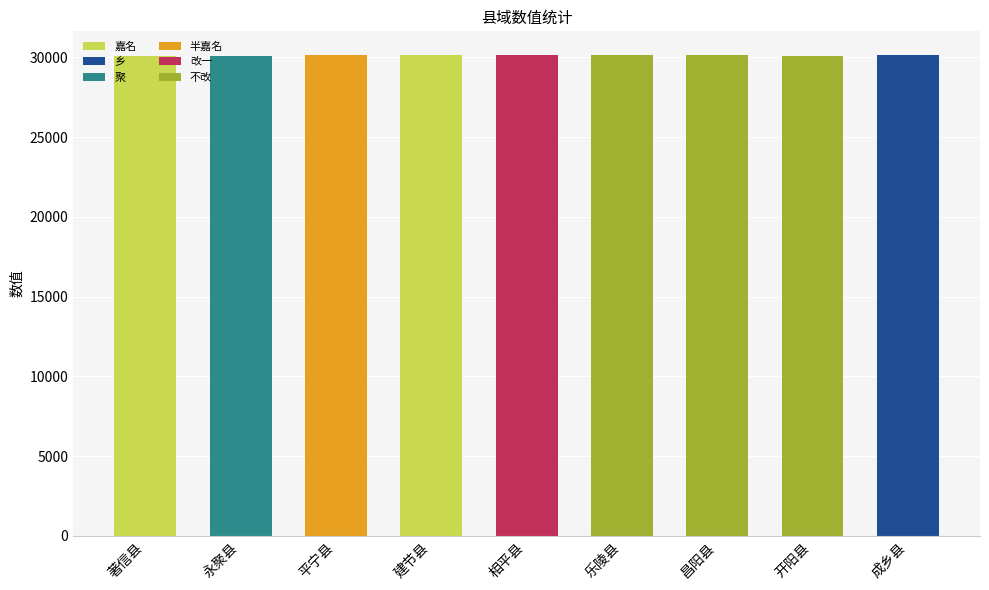

What is the sum of all 嘉名 values?

60242